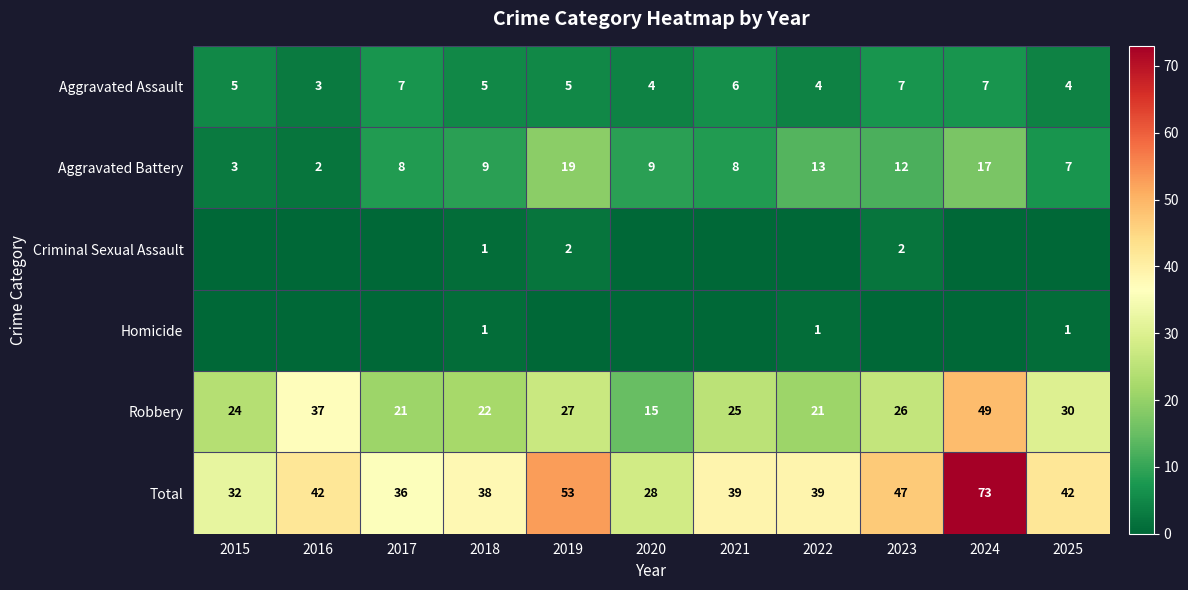

The value of Robbery at 2016 is 23. True or false?

False